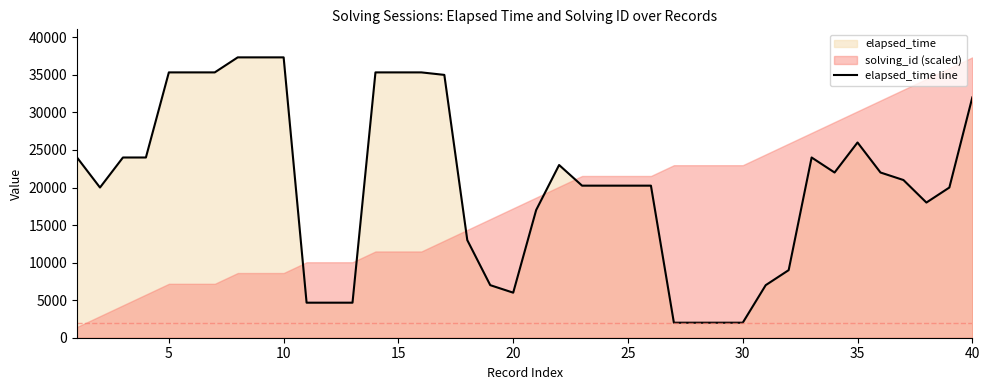

Reading left to right, what are all the values shown in this chart?

24000	20000	24000	24000	35333	35333	35333	37333	37333	37333	4666	4666	4666	35333	35333	35333	35000	13000	7000	6000	17000	23000	20250	20250	20250	20250	2000	2000	2000	2000	7000	9000	24000	22000	26000	22000	21000	18000	20000	32000